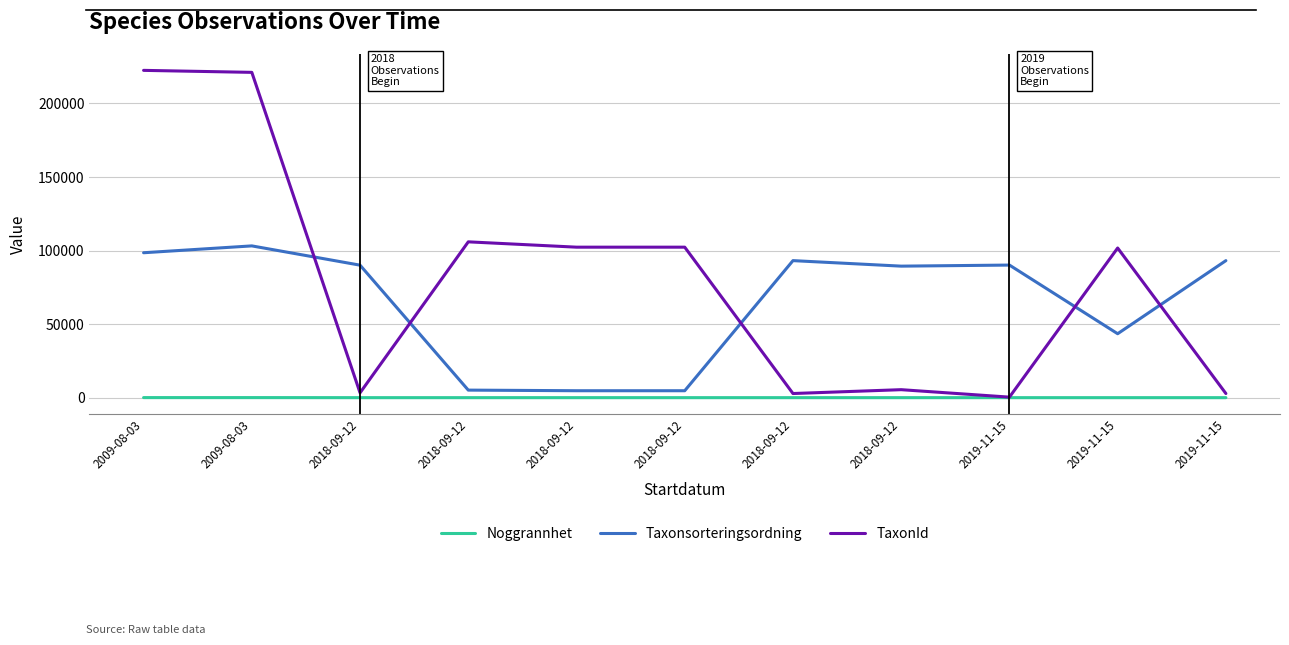

Where is Taxonsorteringsordning nearest to the value 53947?

2019-11-15